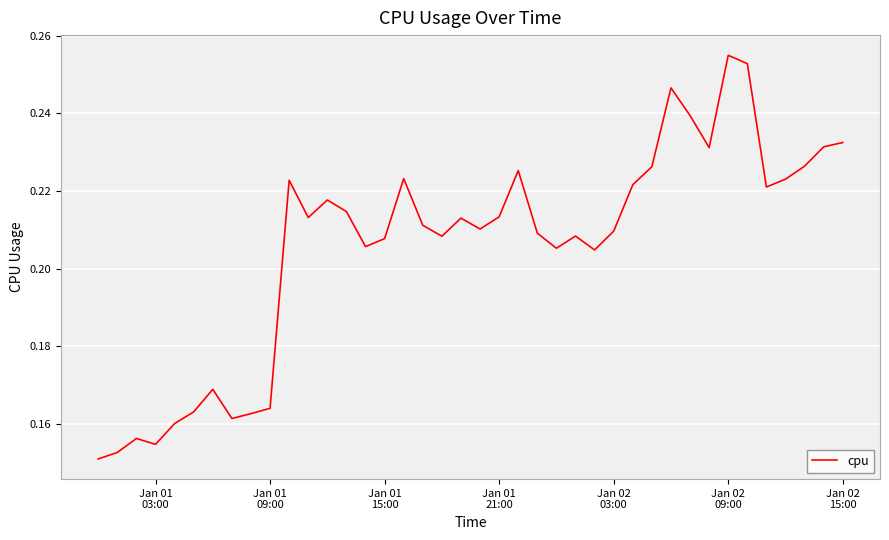

How many lines are shown in the chart?

1